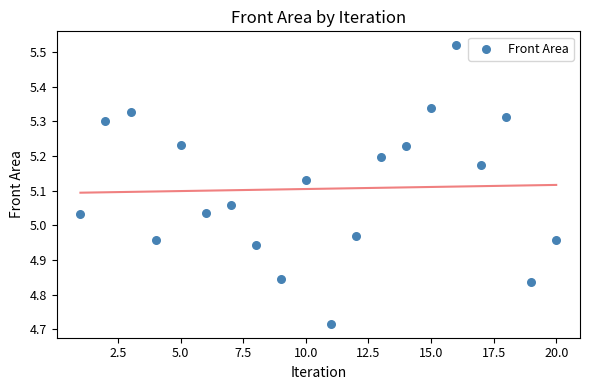

What is the range of Y values (max minus min)?

0.8